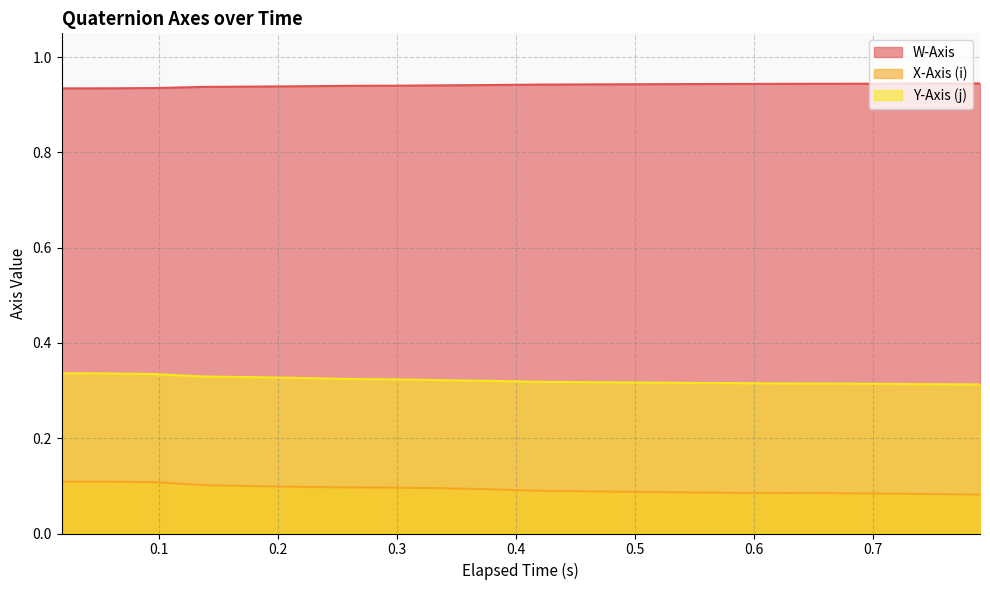

What is the average value of the Y-Axis (j) series?

0.3